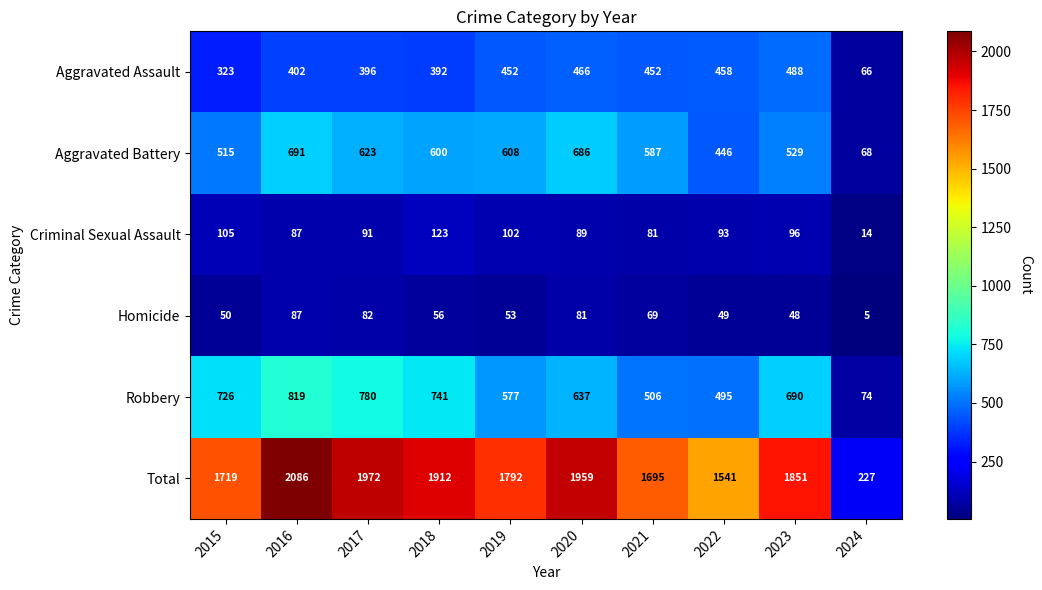

What is the lowest value of the Aggravated Assault series?

66